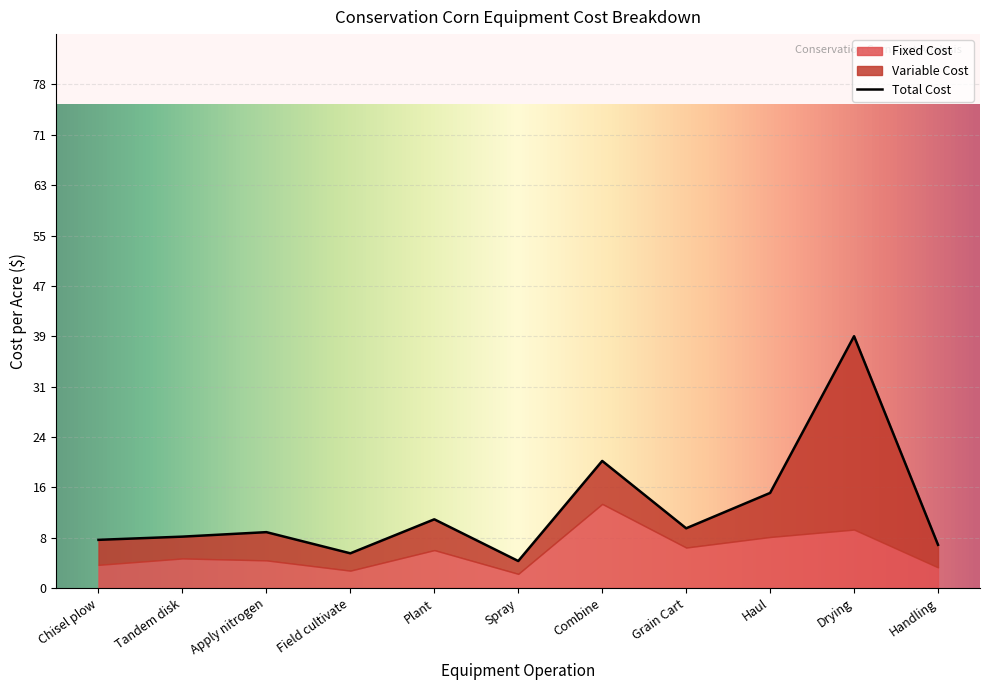

What is the spread (max minus min) of values at Grain Cart?

3.3